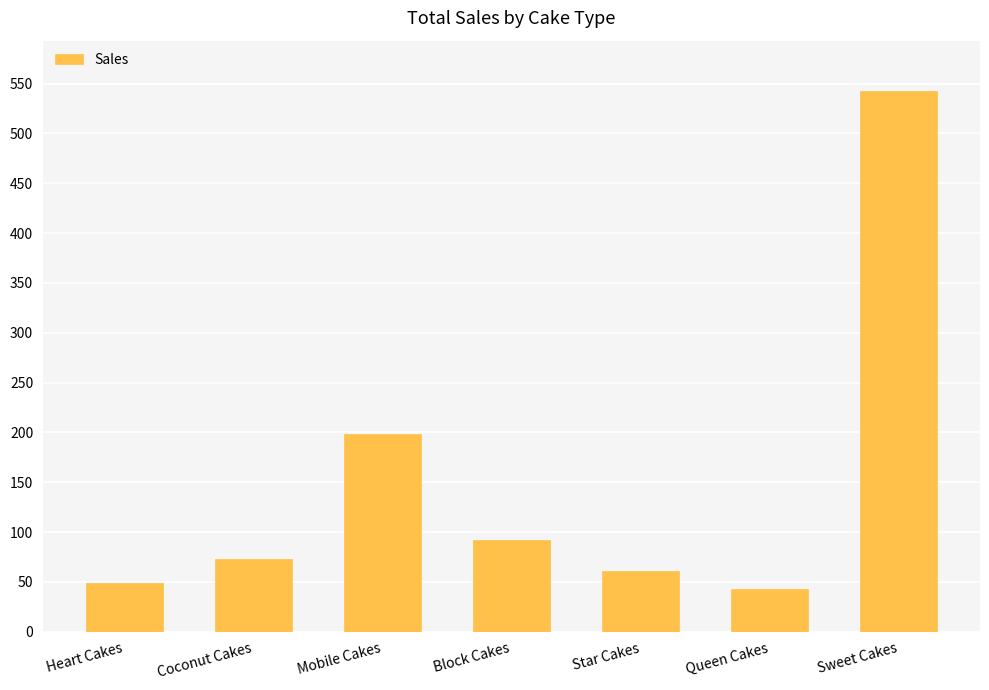

Rank the categories by value from lowest to highest.

Queen Cakes, Heart Cakes, Star Cakes, Coconut Cakes, Block Cakes, Mobile Cakes, Sweet Cakes